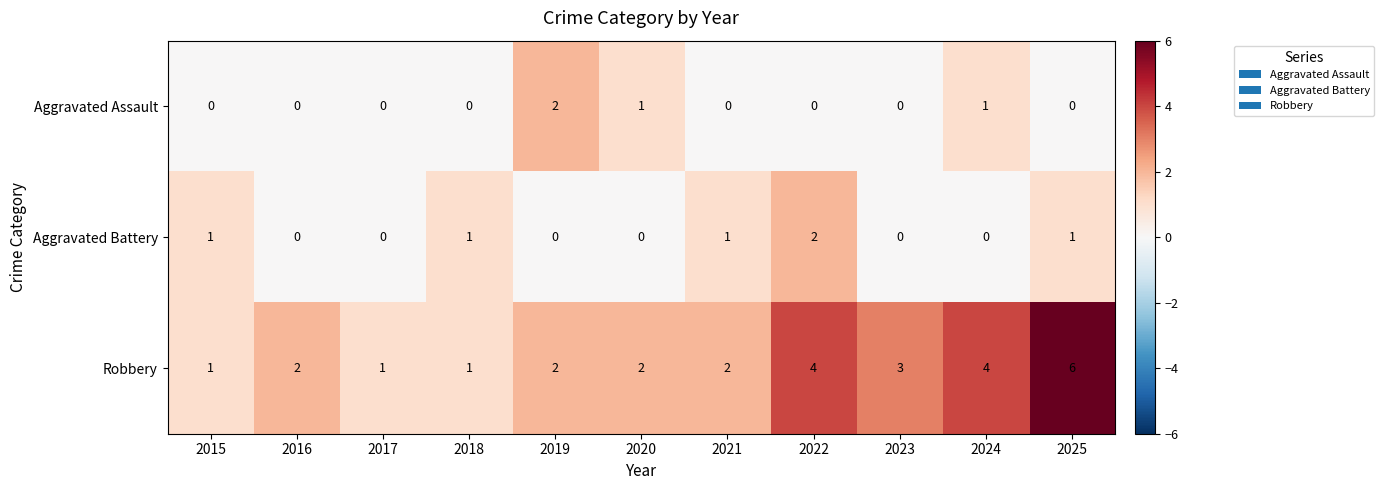

Is it true that Robbery equals 5 at 2023?

False